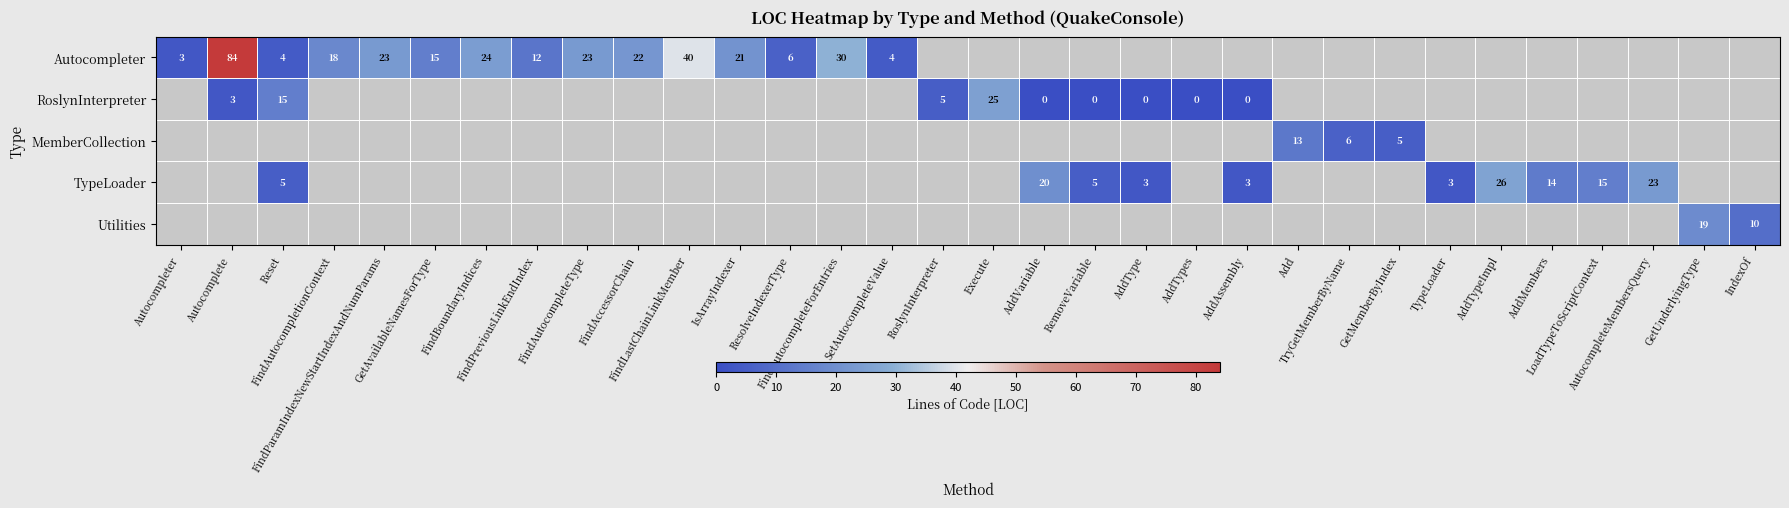

Count the number of categories in the chart.

32